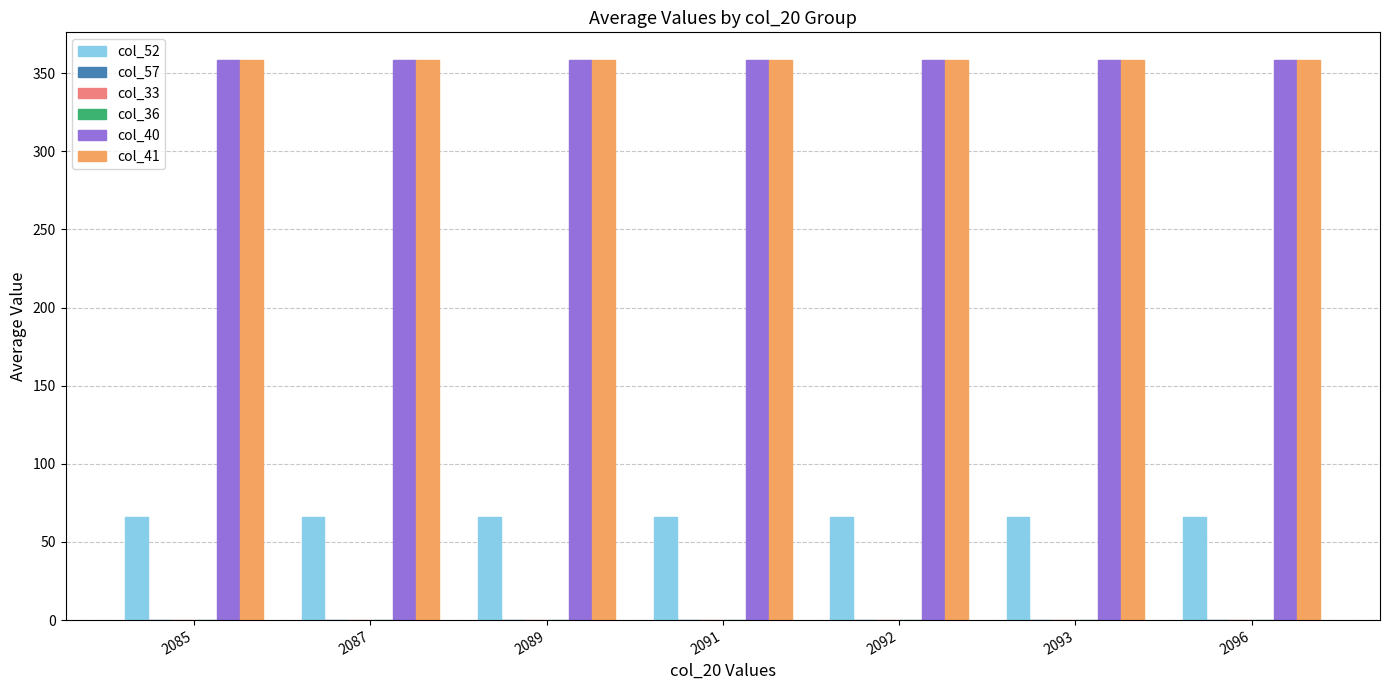

True or false: col_40 has a value of 358.2 at 2087.

True